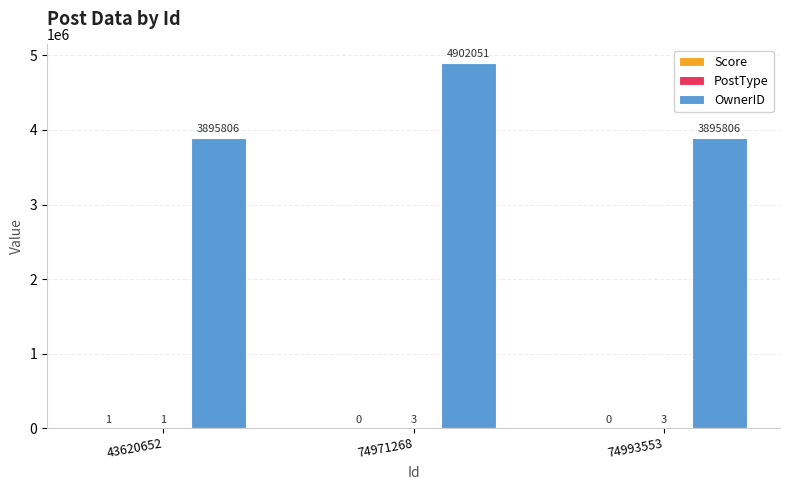

Which series has the largest total across all categories?

OwnerID